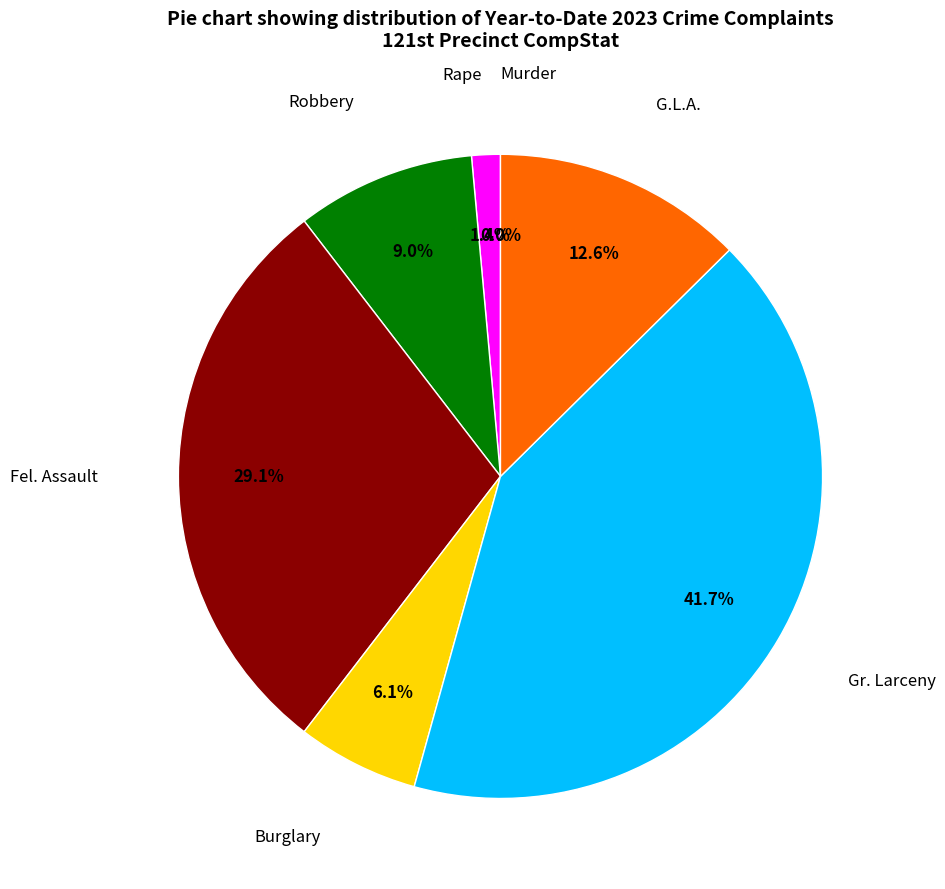

Does Robbery account for over 50% of the chart?

No